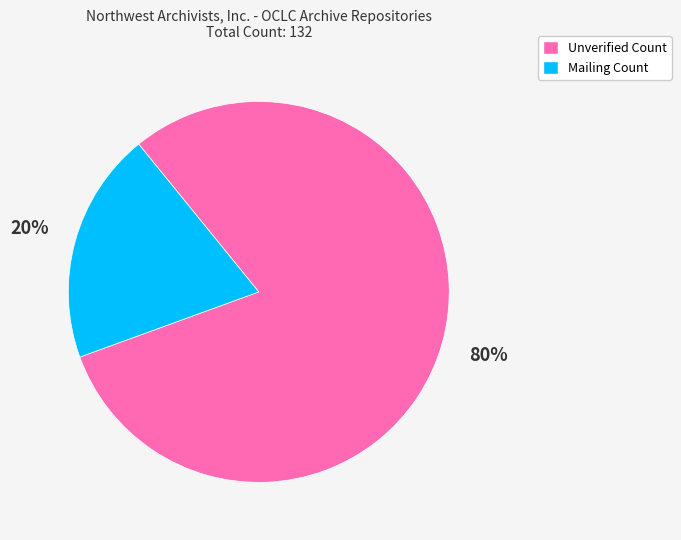

The Mailing Count slice represents 20% of the pie. True or false?

True